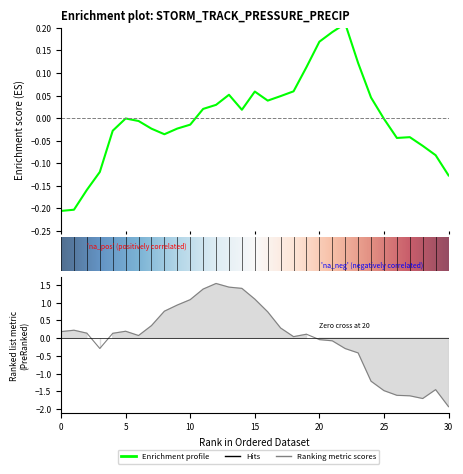

Where is precip nearest to the value 0?

20